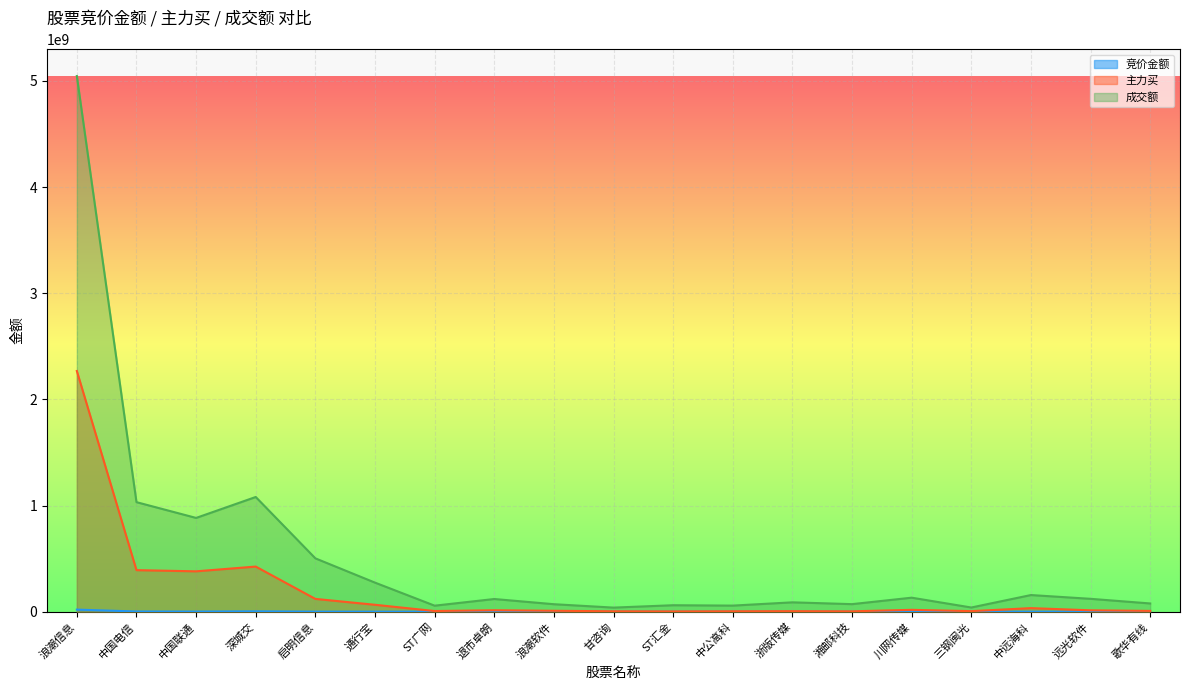

What is the difference between the highest and lowest values at 甘咨询?

38602913